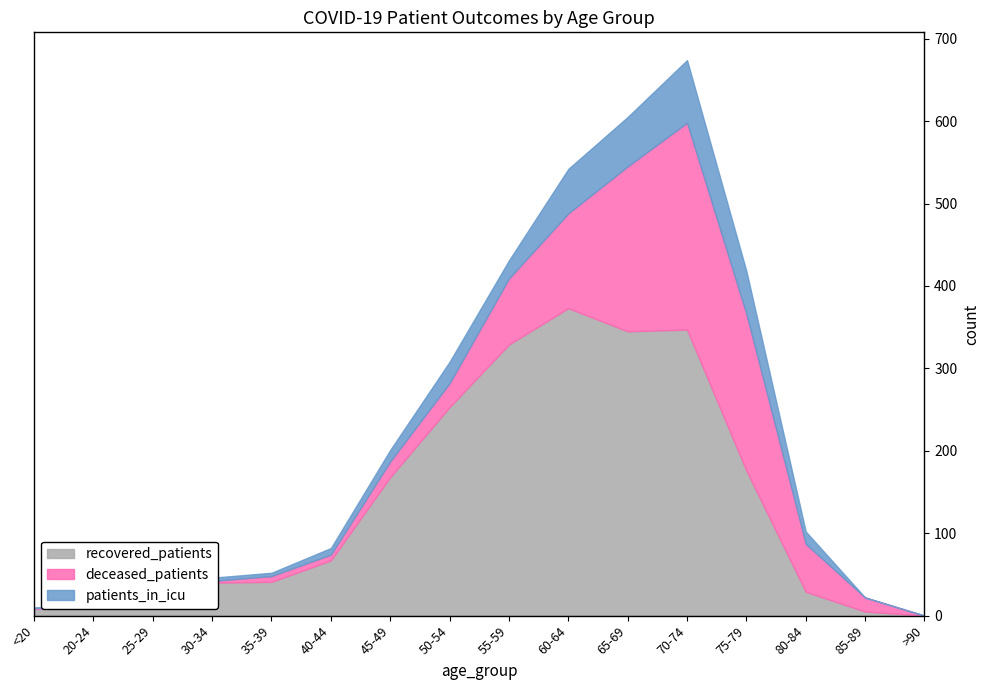

What position from the right is 70-74?

5